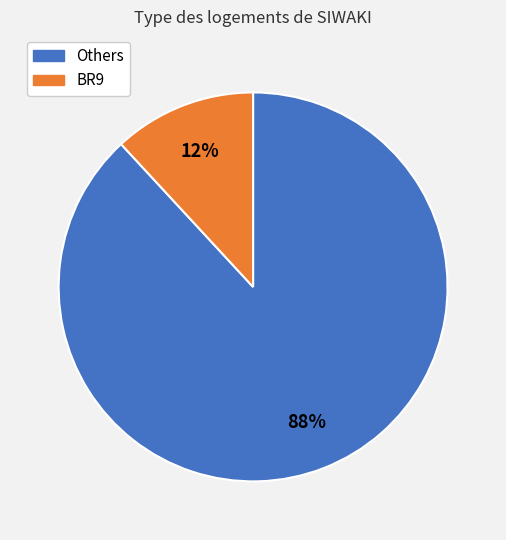

To the nearest percent, what is the difference between the largest and smallest slice percentages?

76%